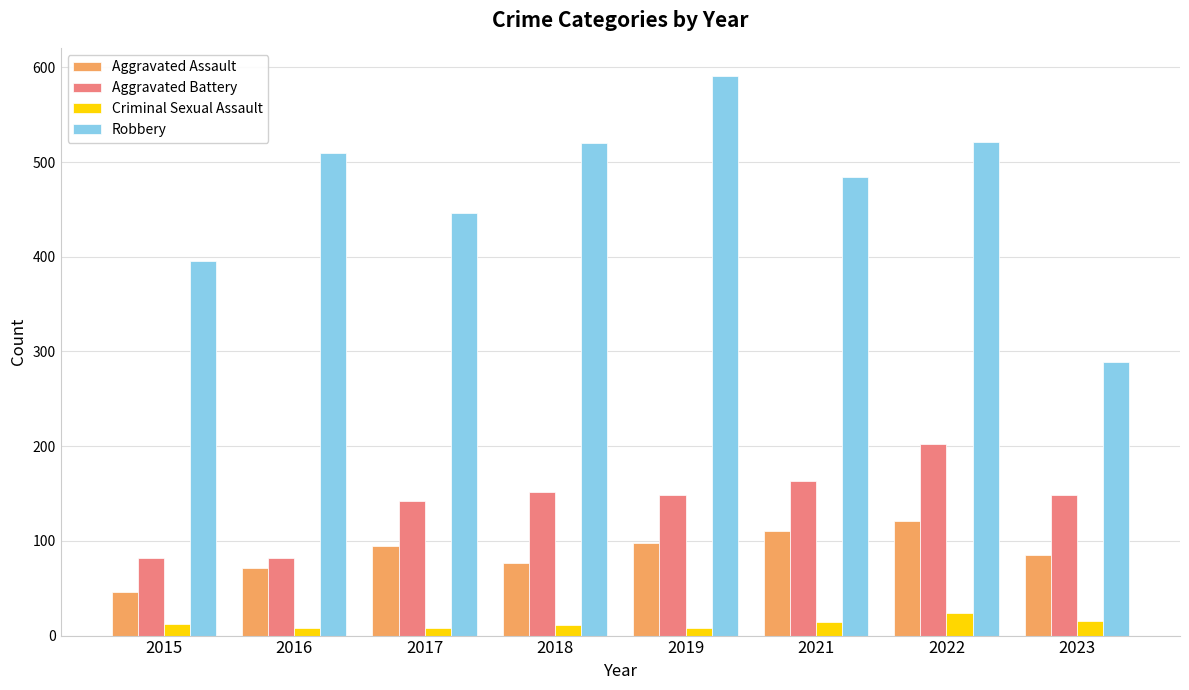

How many distinct data groups are displayed?

4